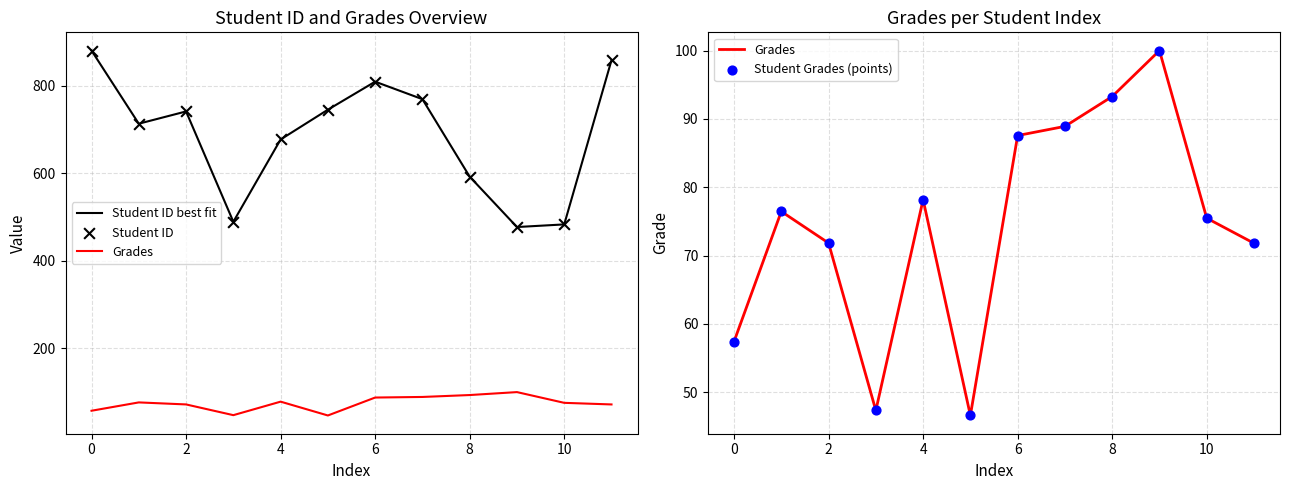

Which series contains the lowest Y value?

Grades